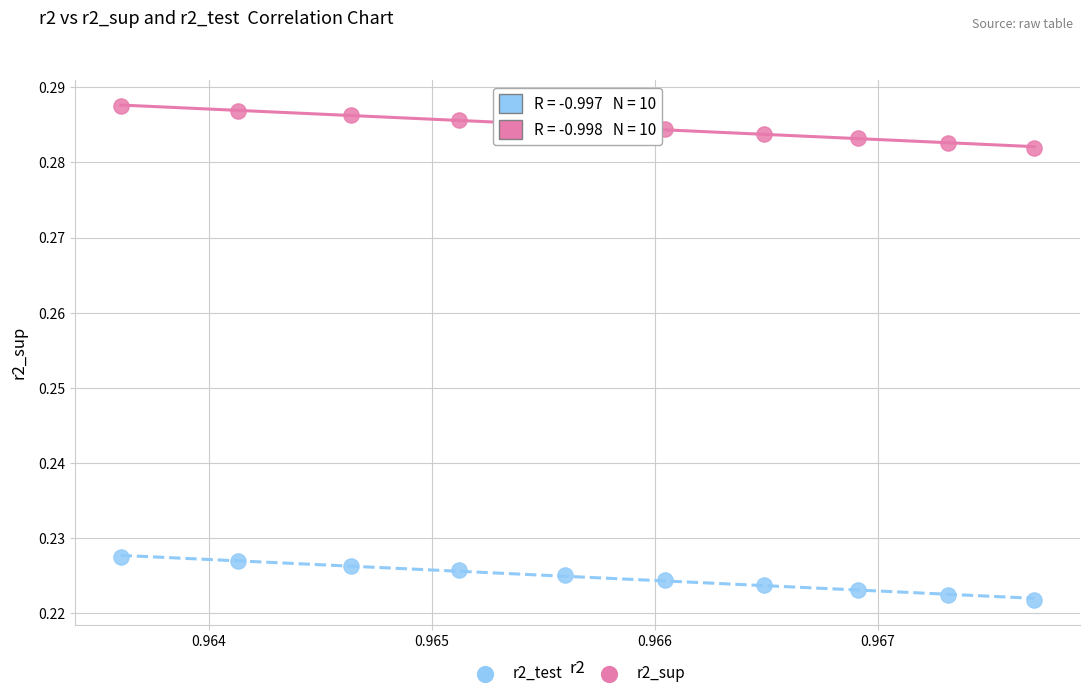

What are all the series names shown in the legend?

r2_test, r2_sup